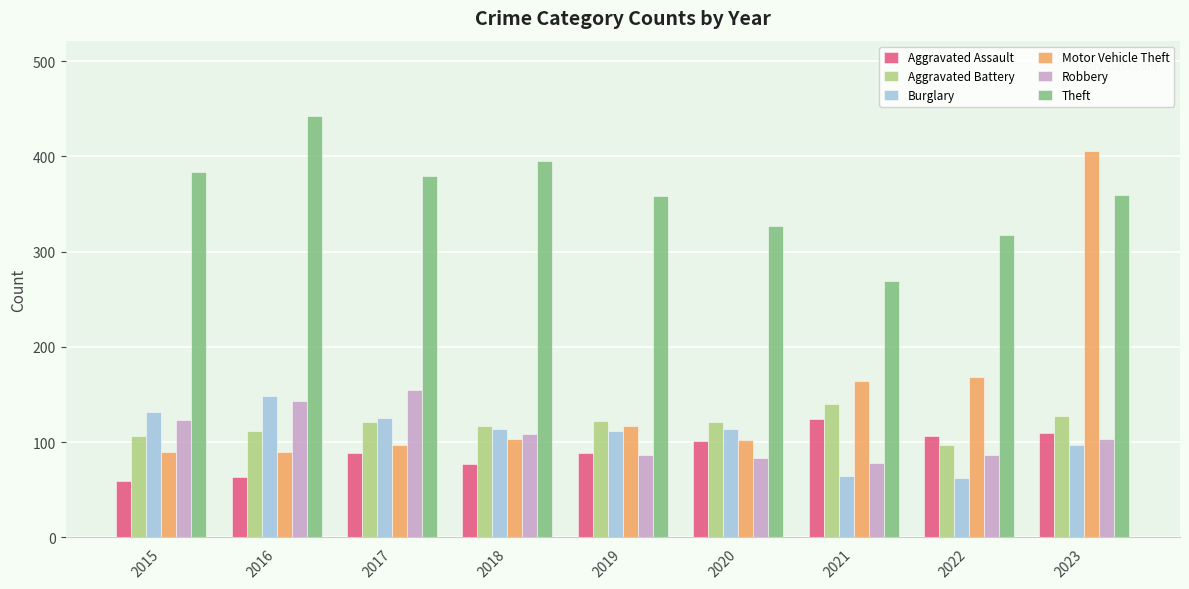

Which series has the largest total across all categories?

Theft